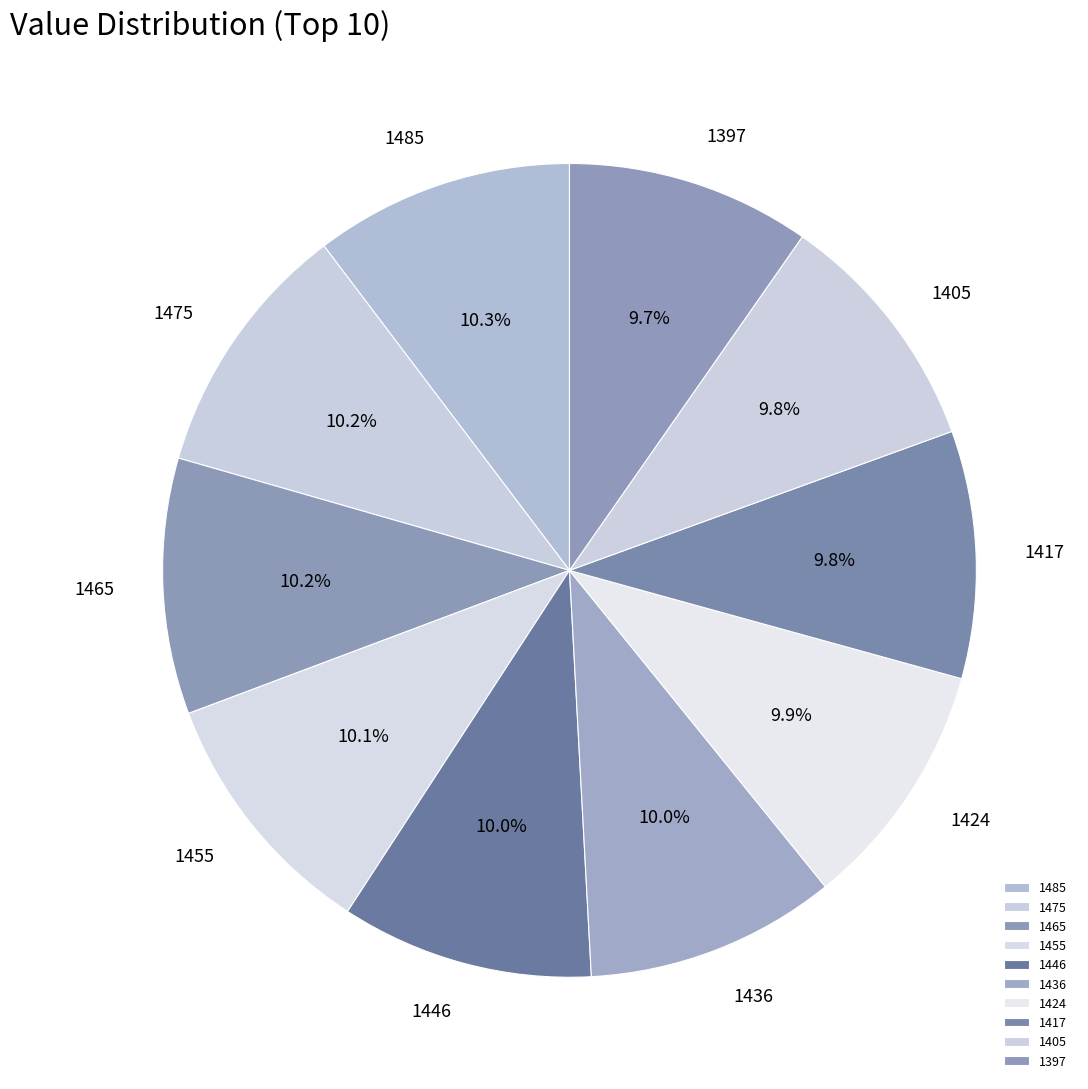

Does any single category account for the majority?

No